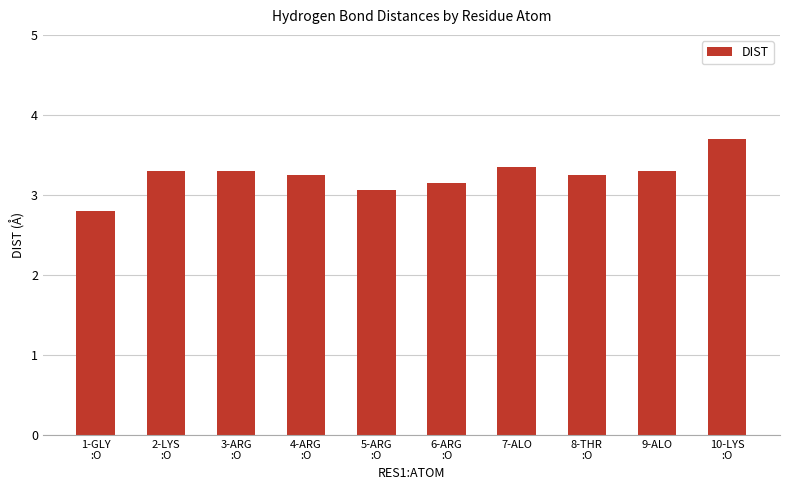

What is the greatest value displayed?

3.7